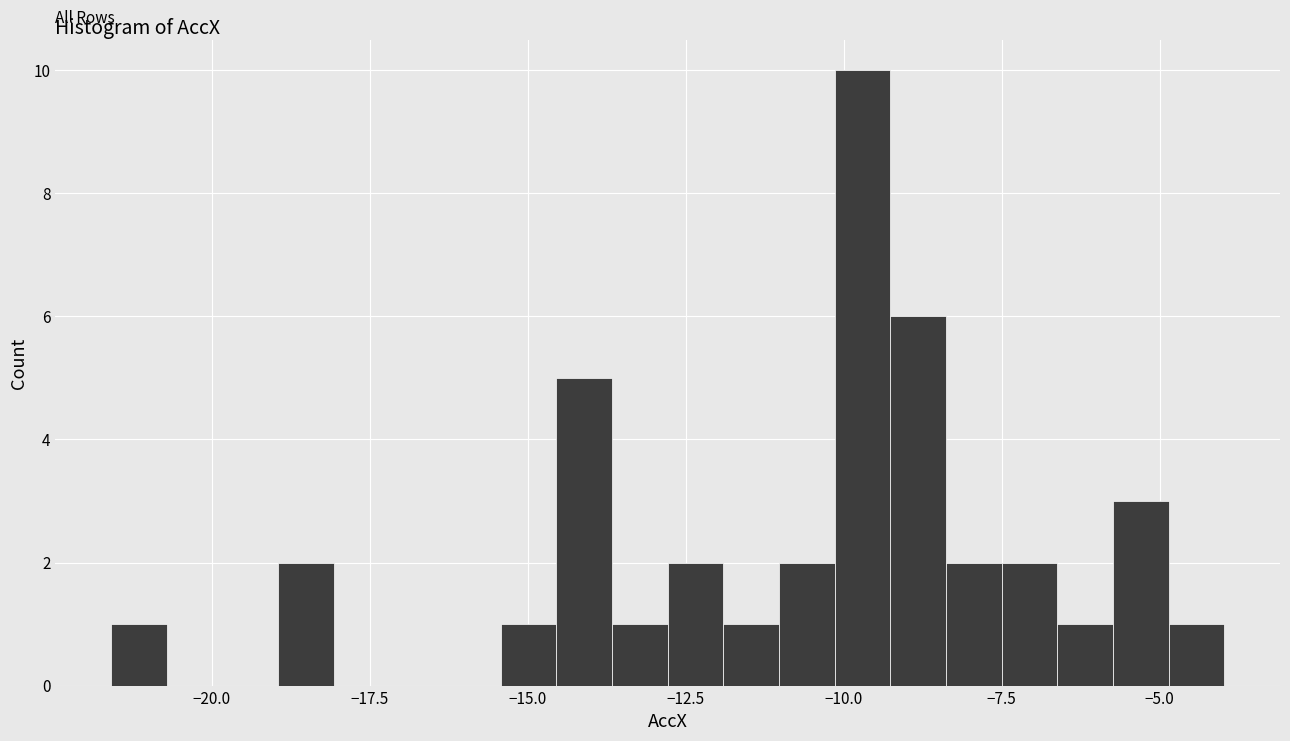

Around what value on the x-axis is the tallest bar? Give the approximate position of its centre, as read against the axis.

-9.5